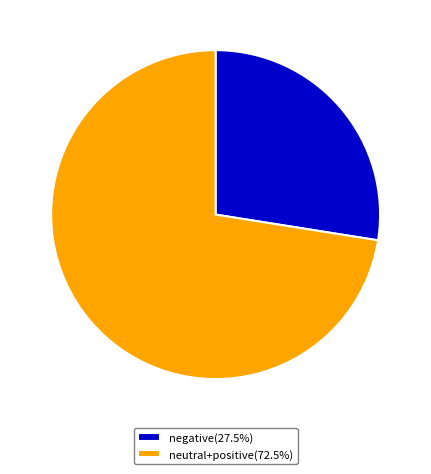

Approximately how many times larger is the value at negative(27.5%) compared to neutral+positive(72.5%)?

0.4